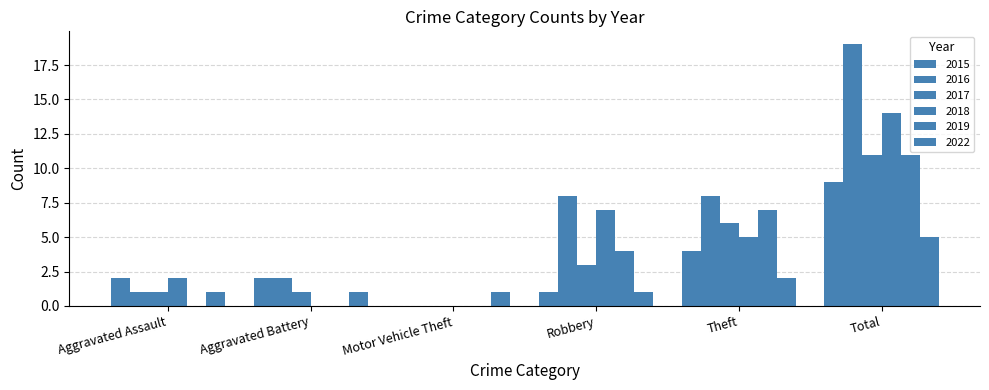

Which series changed the most between Motor Vehicle Theft and Total?

2016